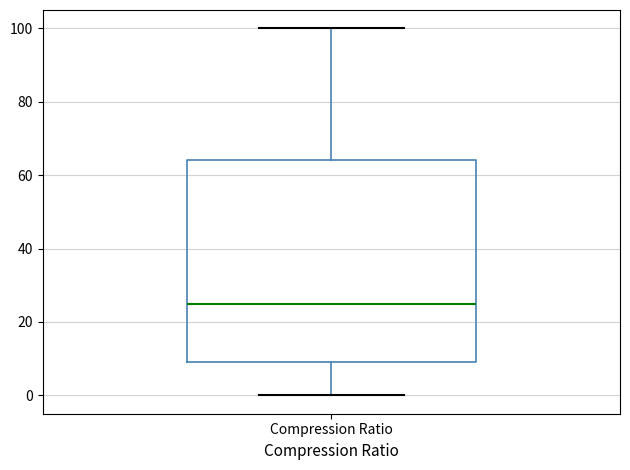

Read this box plot against the y-axis: the position of the median line, the range covered by the box, and the ends of both whiskers. The values are not printed on the chart, so give them approximately, as read against the axis.

median 26, box 10 to 64, whiskers 0 to 100